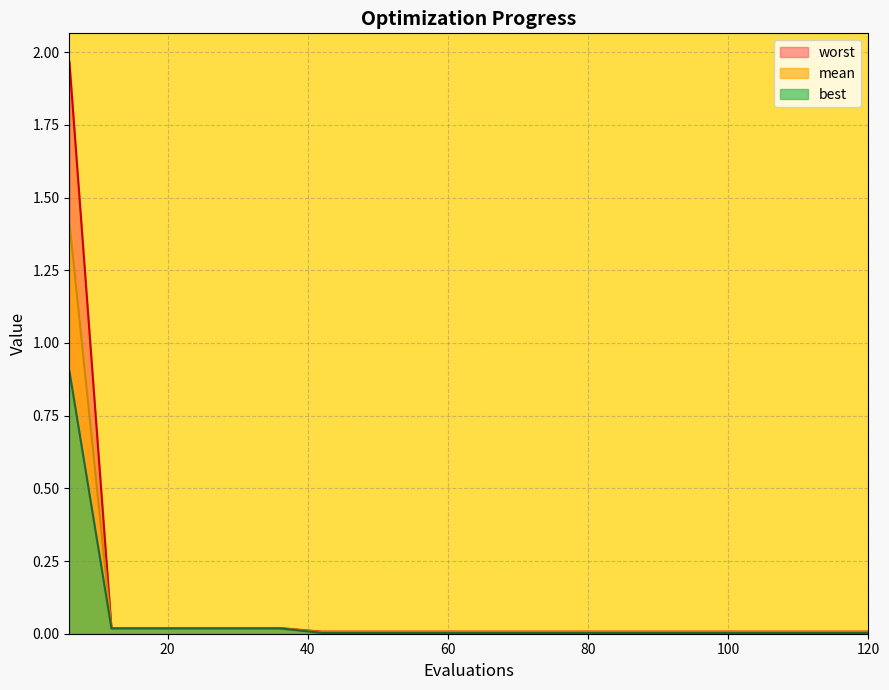

Reading left to right, list all the values displayed in this chart.

mean: 6=1.4	12=0.0	18=0.0	24=0.0	30=0.0	36=0.0	42=0.0	48=0.0	54=0.0	60=0.0	66=0.0	72=0.0	78=0.0	84=0.0	90=0.0	96=0.0	102=0.0	108=0.0	114=0.0	120=0.0
best: 6=0.9	12=0.0	18=0.0	24=0.0	30=0.0	36=0.0	42=0.0	48=0.0	54=0.0	60=0.0	66=0.0	72=0.0	78=0.0	84=0.0	90=0.0	96=0.0	102=0.0	108=0.0	114=0.0	120=0.0
worst: 6=2.0	12=0.0	18=0.0	24=0.0	30=0.0	36=0.0	42=0.0	48=0.0	54=0.0	60=0.0	66=0.0	72=0.0	78=0.0	84=0.0	90=0.0	96=0.0	102=0.0	108=0.0	114=0.0	120=0.0